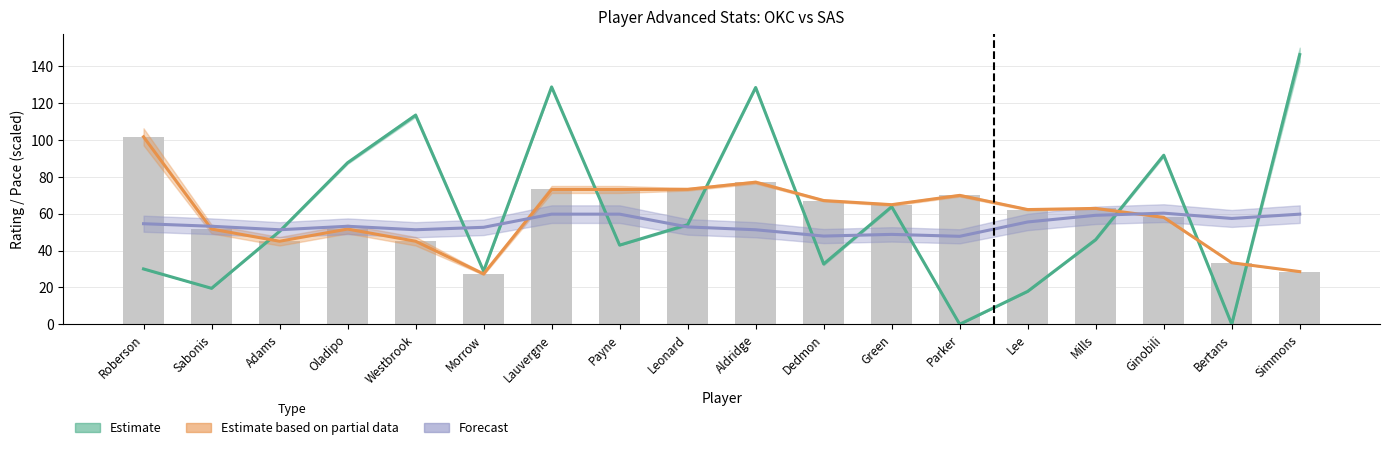

Which category has the highest value in the USG_PCT series?

Simmons